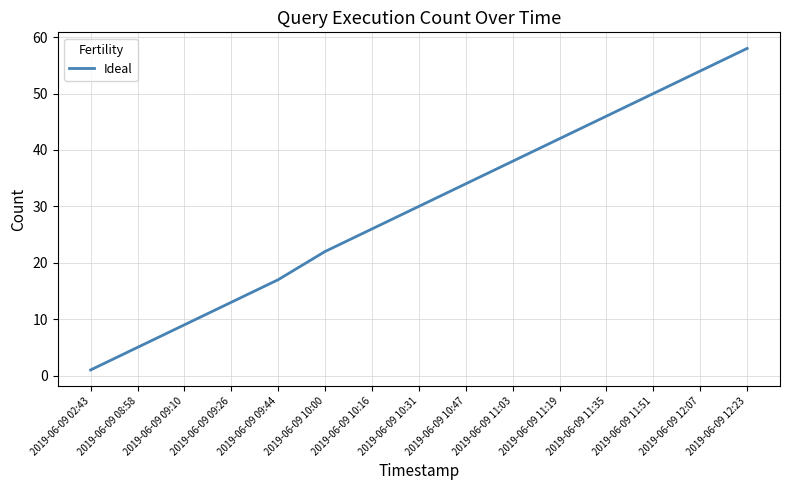

True or false: there are more than 2 points higher than both neighbors.

False